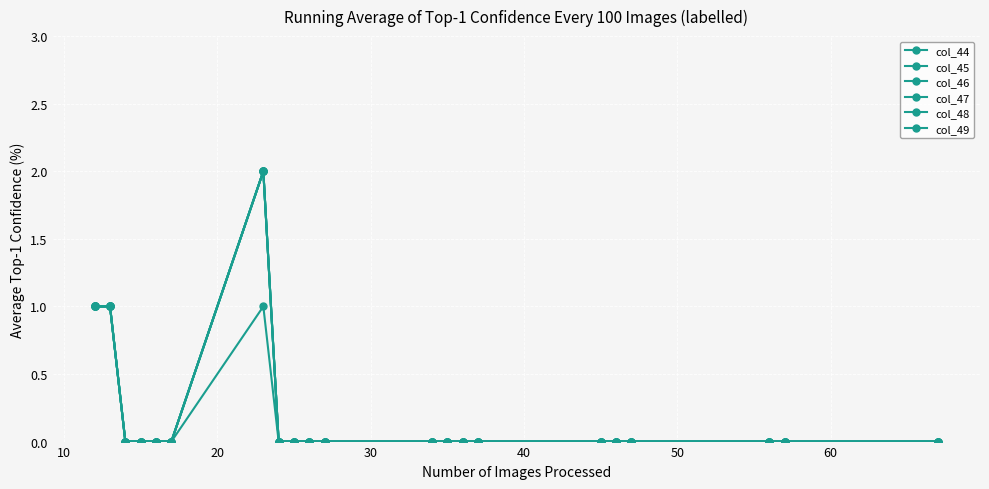

Does the chart have visible grid lines?

Yes